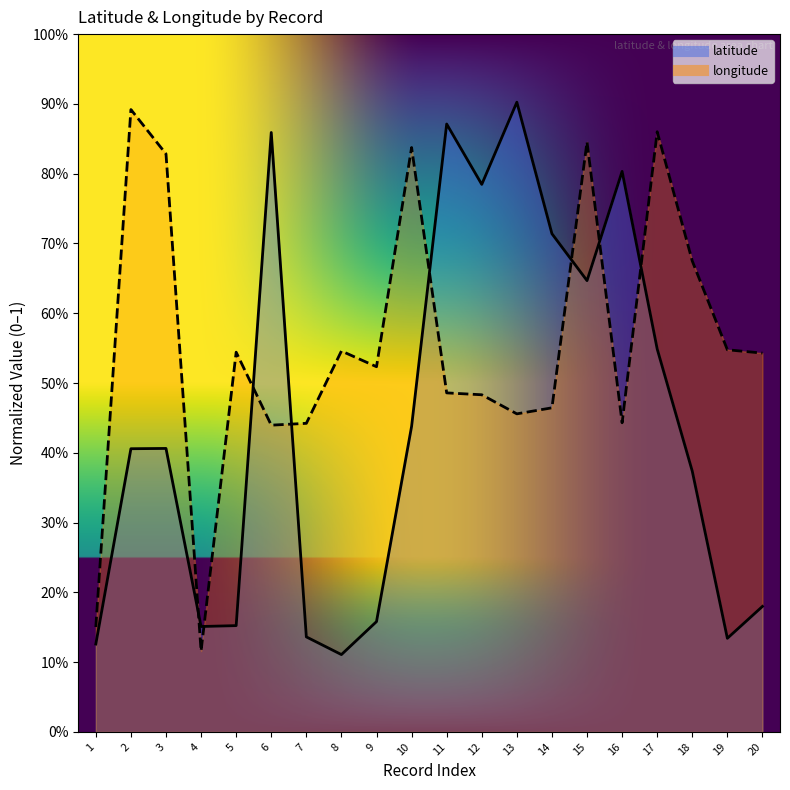

Reading left to right, list all the values displayed in this chart.

latitude: 1=0.1	2=0.4	3=0.4	4=0.2	5=0.2	6=0.9	7=0.1	8=0.1	9=0.2	10=0.4	11=0.9	12=0.8	13=0.9	14=0.7	15=0.6	16=0.8	17=0.5	18=0.4	19=0.1	20=0.2
longitude: 1=0.2	2=0.9	3=0.8	4=0.1	5=0.5	6=0.4	7=0.4	8=0.5	9=0.5	10=0.8	11=0.5	12=0.5	13=0.5	14=0.5	15=0.8	16=0.4	17=0.9	18=0.7	19=0.5	20=0.5